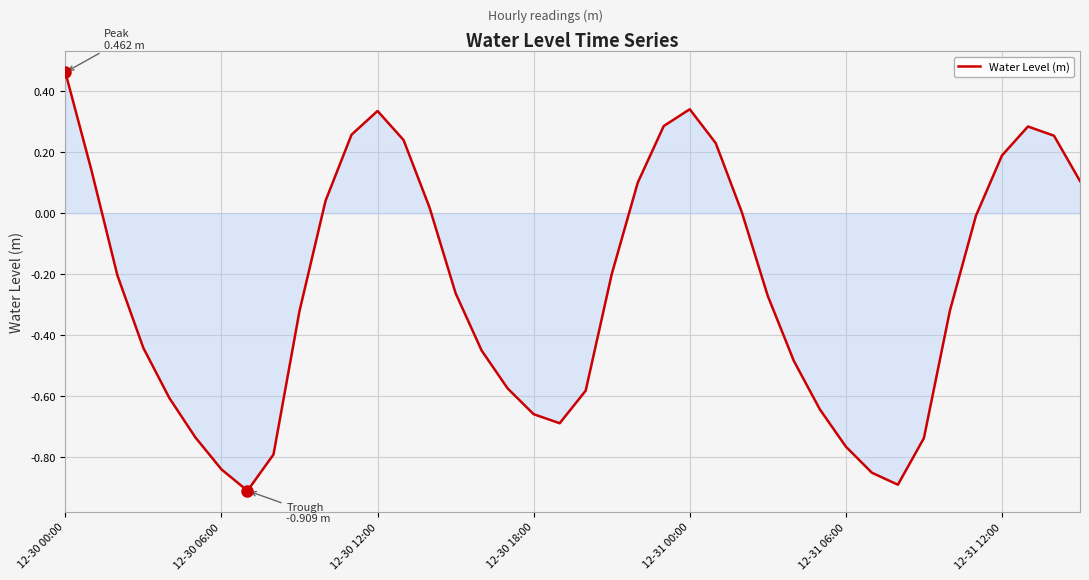

Is this an area chart (filled region under the line)?

Yes